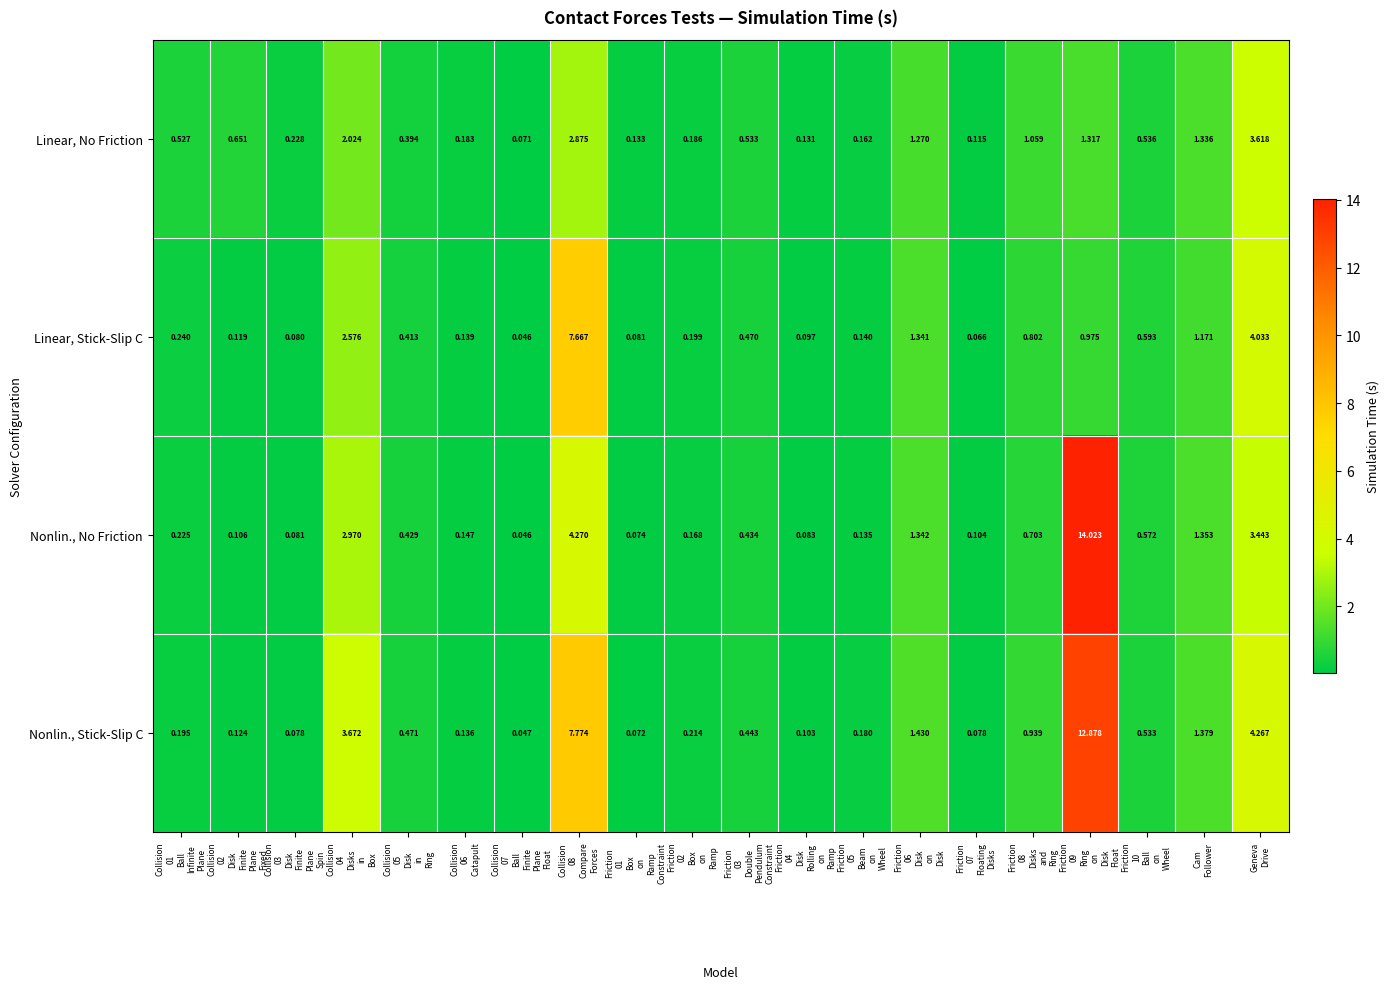

Which series has the largest total across all categories?

Nonlin., Stick-Slip C